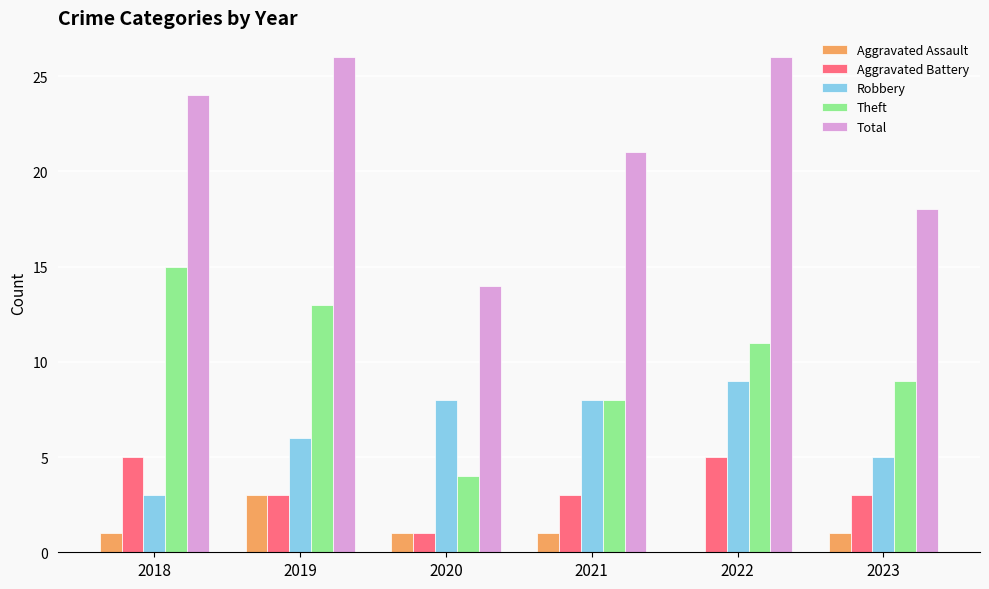

Which series has the widest spread of values?

Total